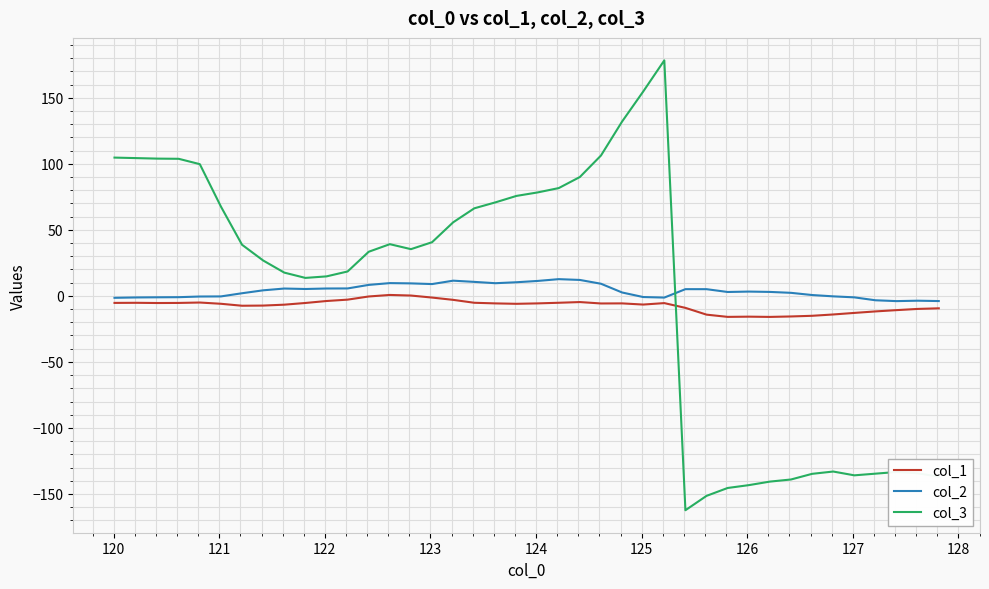

What is the difference between the second highest and second lowest values in the col_2 series?

16.0